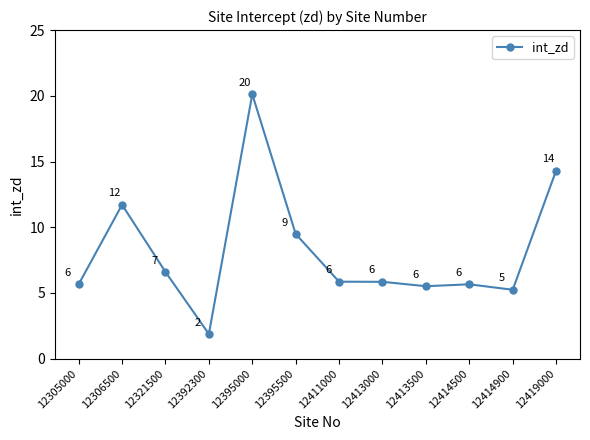

How many data points are above 5?

11